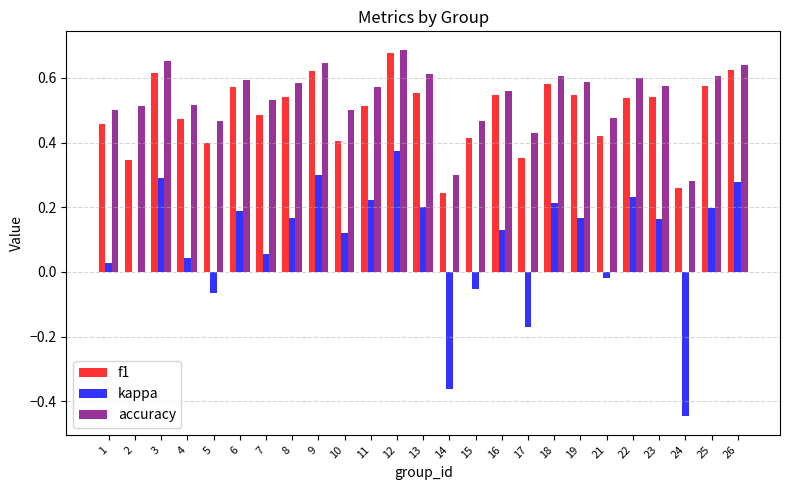

What is the sum of all kappa values?

2.3